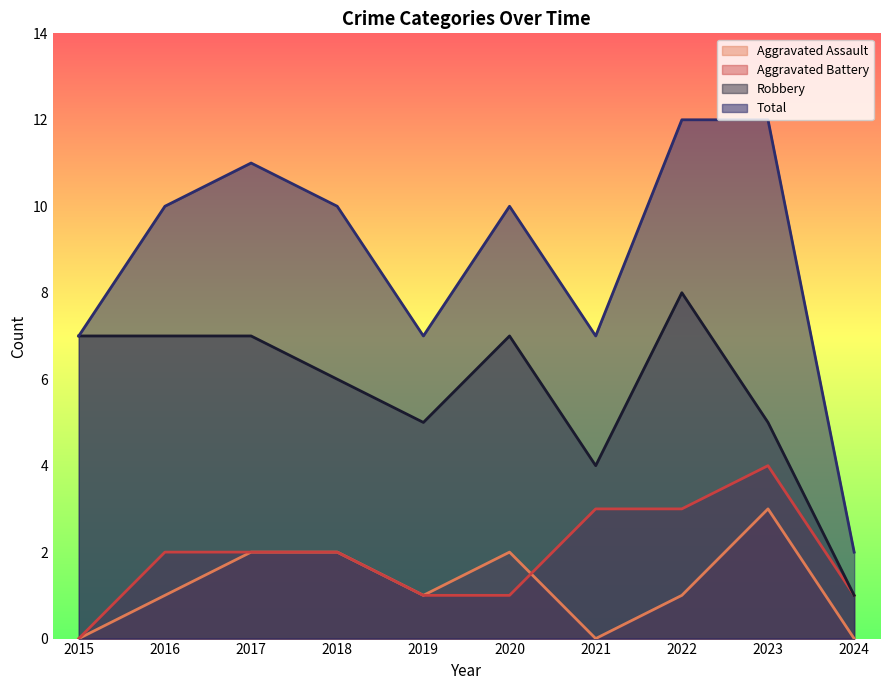

Reading left to right, list all the values displayed in this chart.

Aggravated Assault: 2015=0	2016=1	2017=2	2018=2	2019=1	2020=2	2021=0	2022=1	2023=3	2024=0
Aggravated Battery: 2015=0	2016=2	2017=2	2018=2	2019=1	2020=1	2021=3	2022=3	2023=4	2024=1
Robbery: 2015=7	2016=7	2017=7	2018=6	2019=5	2020=7	2021=4	2022=8	2023=5	2024=1
Total: 2015=7	2016=10	2017=11	2018=10	2019=7	2020=10	2021=7	2022=12	2023=12	2024=2